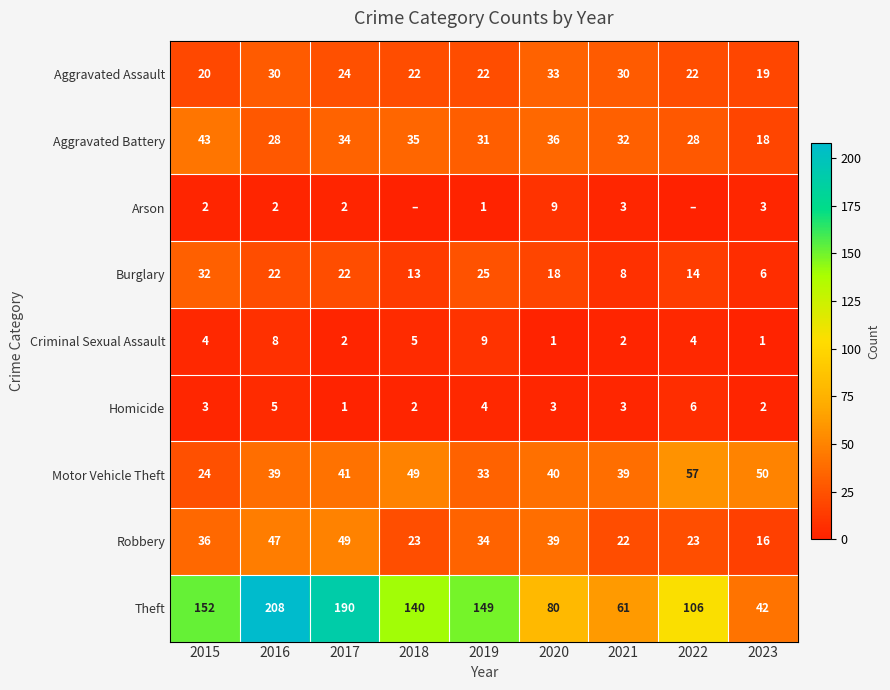

Count the number of categories in the chart.

9